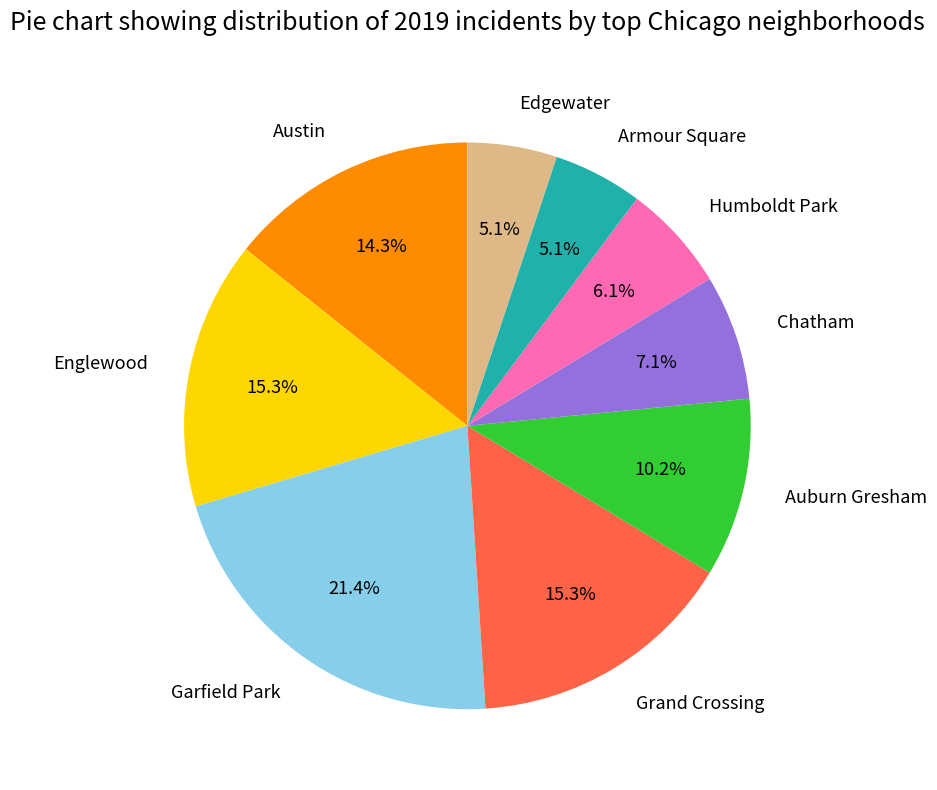

What percentage is the Humboldt Park slice, to the nearest percent?

6%